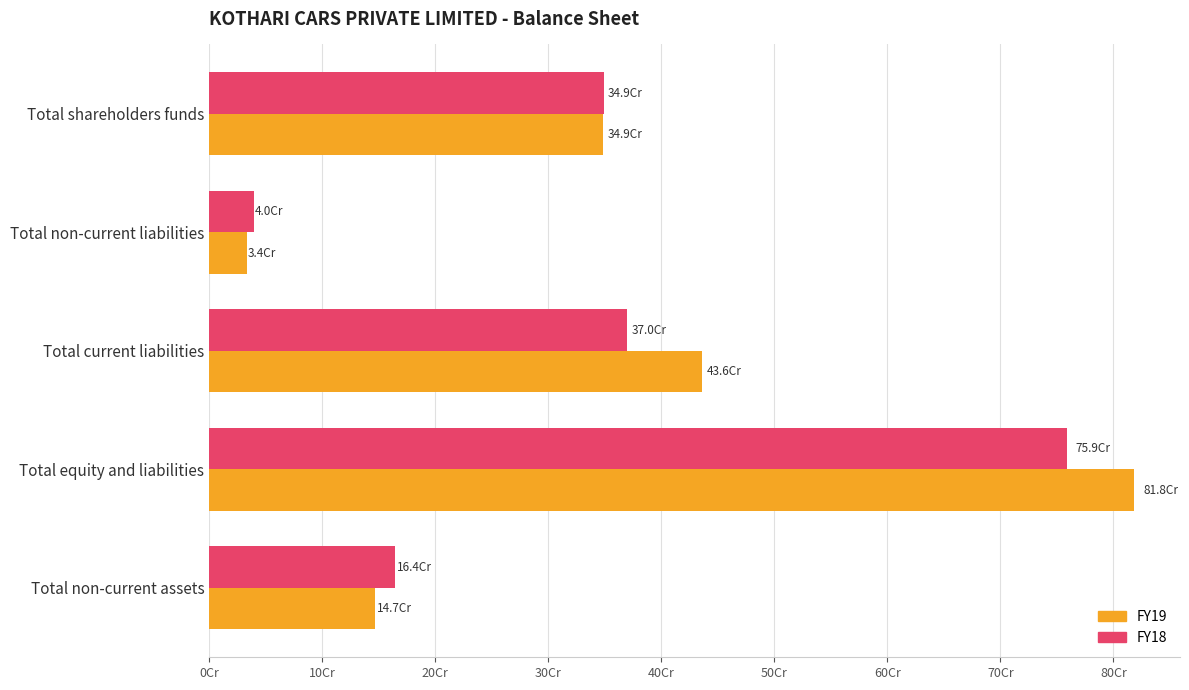

At which category does the chart reach its peak across all series?

Total equity and liabilities